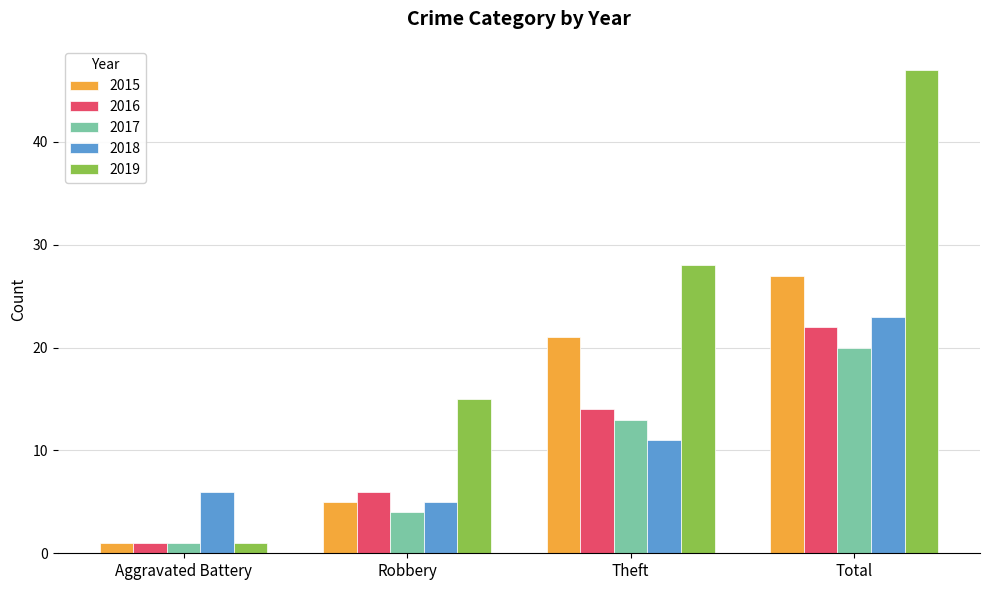

What is the approximate value of 2019 at Theft, to the nearest 10?

30